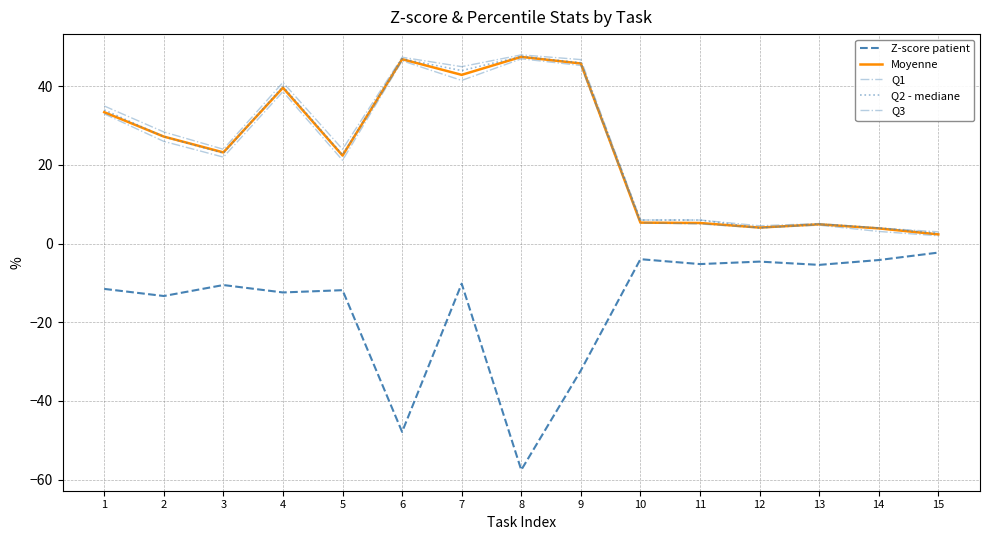

Does the chart have visible grid lines?

Yes